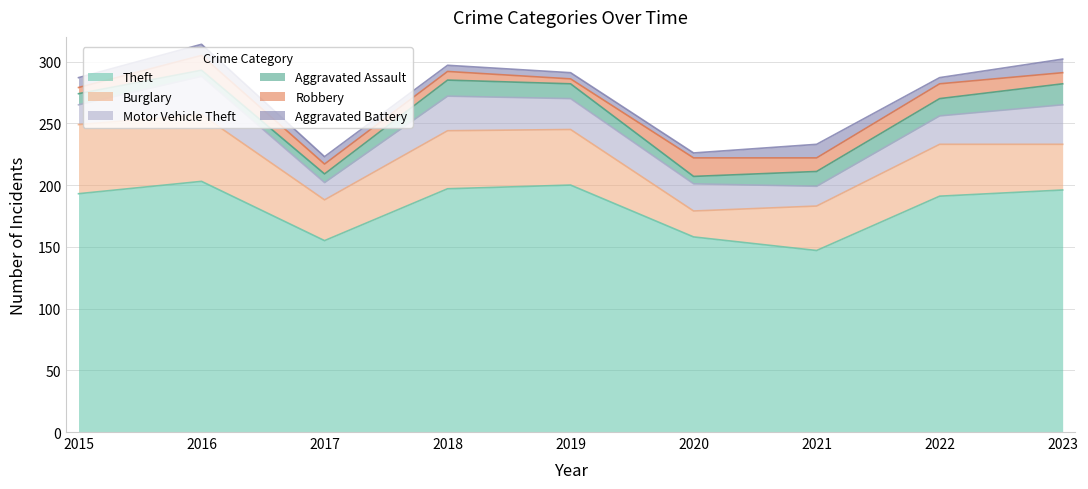

Between 2017 and 2021, which is larger?

2017